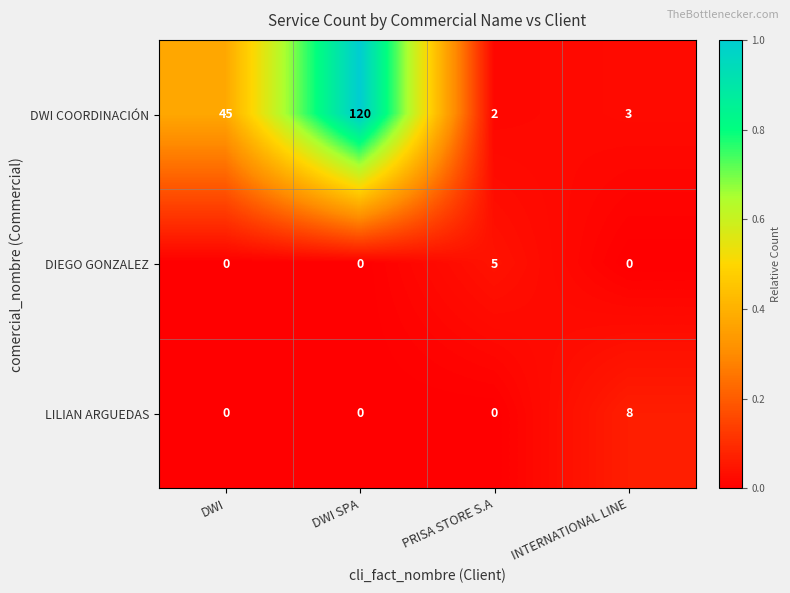

Which label corresponds to the largest value in the chart?

DWI SPA